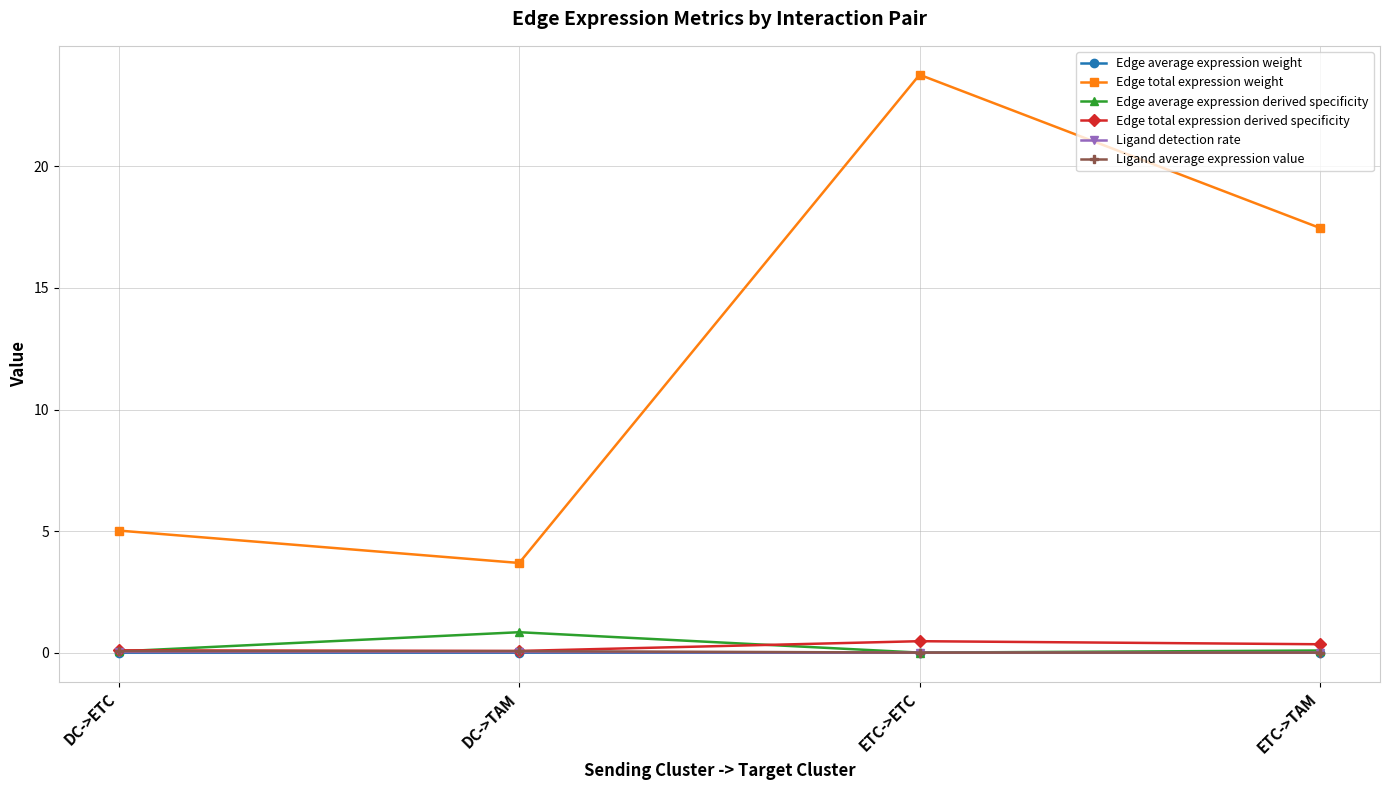

Which series has the largest total across all categories?

Edge total expression weight